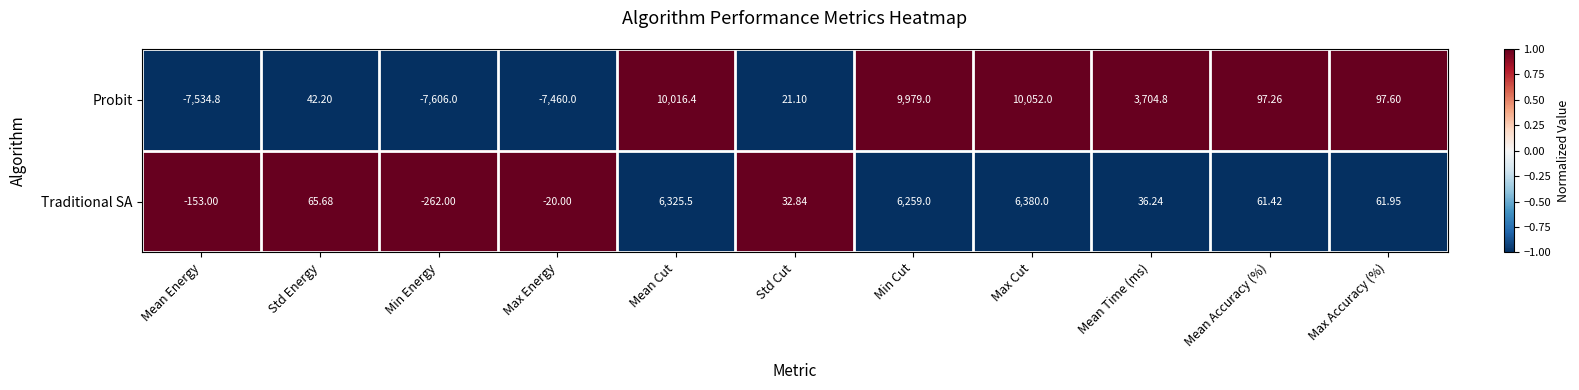

Which category has the lowest value across all series?

Min Energy